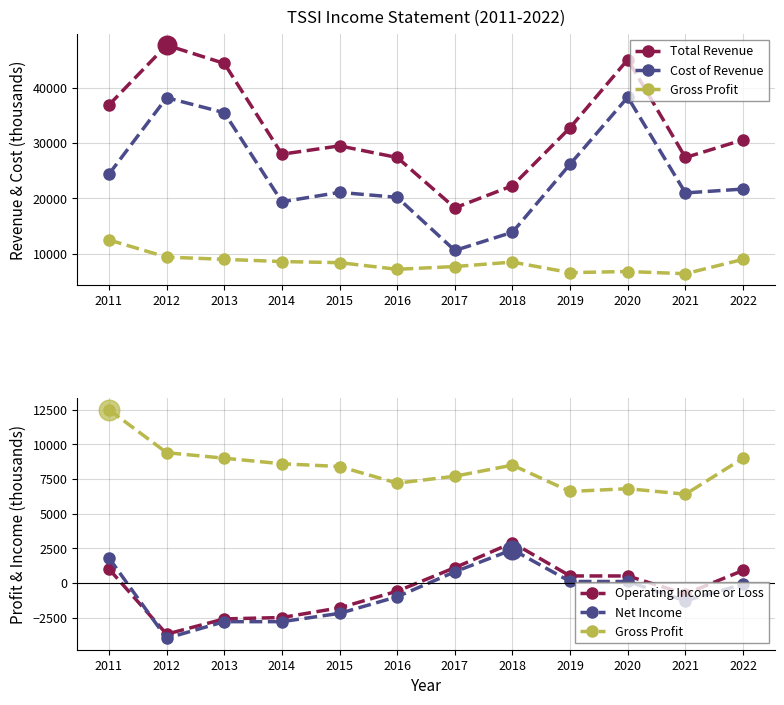

What are all the series names shown in the legend?

Total Revenue, Cost of Revenue, Gross Profit, Operating Income or Loss, Net Income